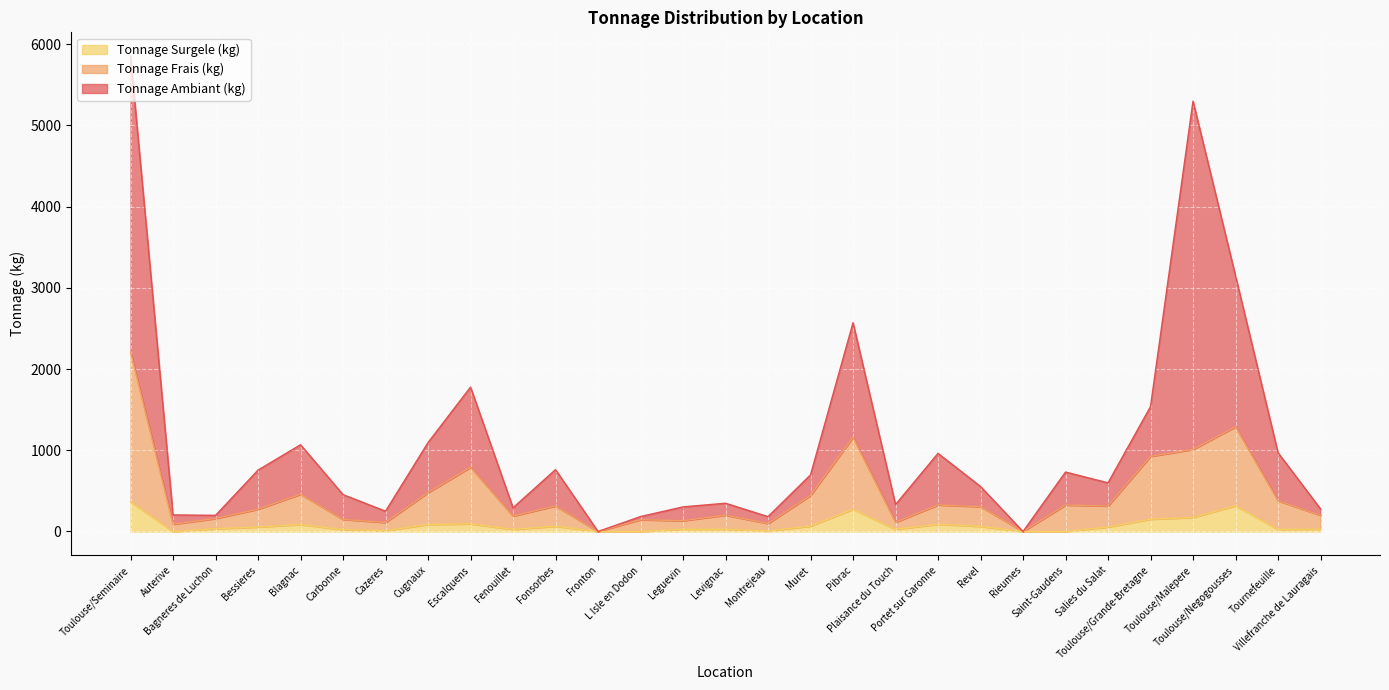

What are all the series names shown in the legend?

Tonnage Surgele (kg), Tonnage Frais (kg), Tonnage Ambiant (kg)